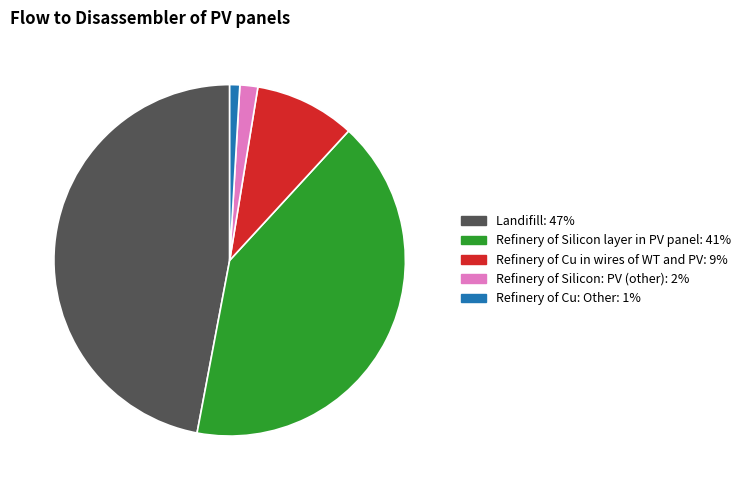

Is there any slice that represents more than half of the pie?

No